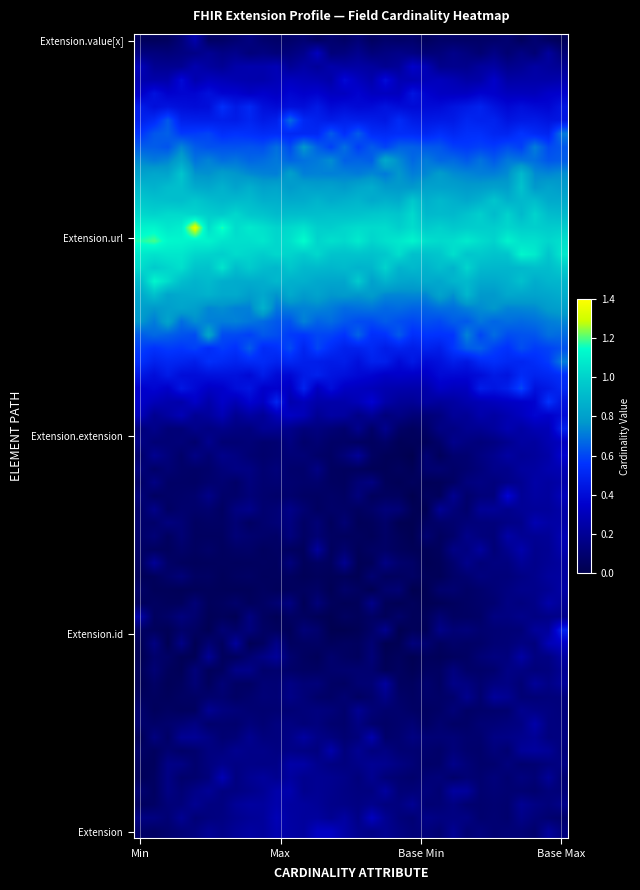

How many distinct data groups are displayed?

5